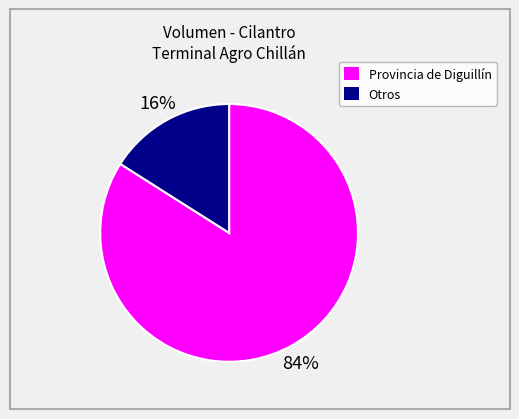

Is there any slice that represents more than half of the pie?

Yes